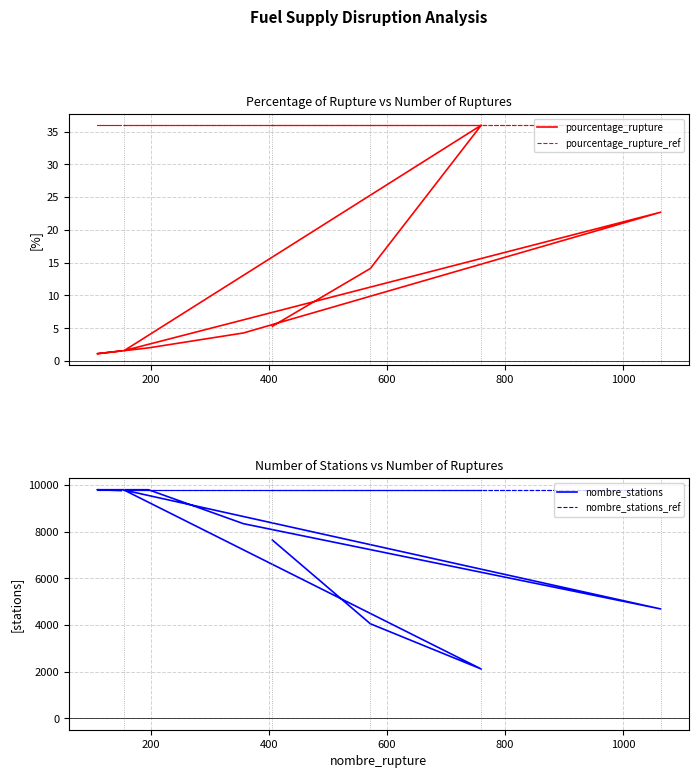

Reading left to right, transcribe all the data shown in this chart.

pourcentage_rupture: 5.3	14.1	36.0	1.6	22.7	4.3	2.0	1.1	1.5
pourcentage_rupture_ref: 36.0	36.0	36.0	36.0	36.0	36.0	36.0	36.0	36.0
nombre_stations: 7639.0	4051.0	2111.0	9779.0	4686.0	8340.0	9796.0	9796.0	9758.0
nombre_stations_ref: 9796.0	9796.0	9796.0	9796.0	9796.0	9796.0	9796.0	9796.0	9796.0